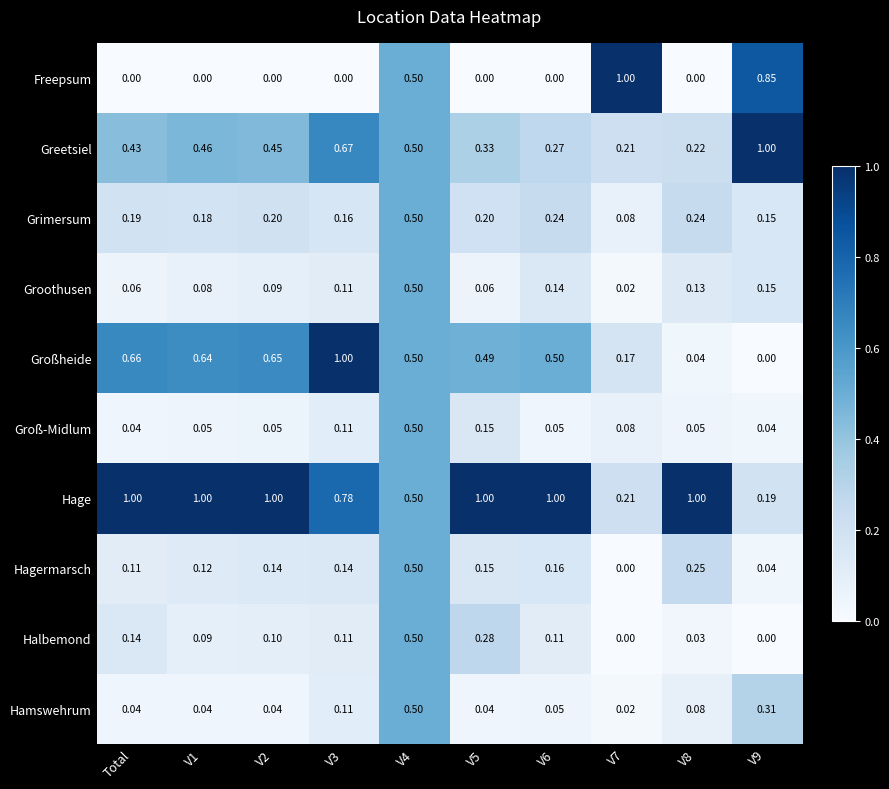

What is the spread (max minus min) of values at V6?

1.0